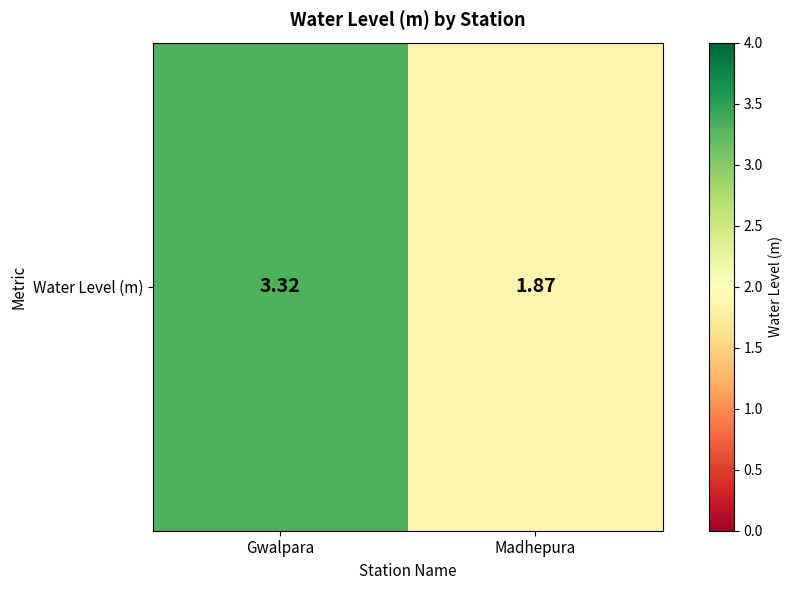

What is the maximum value shown in the chart?

3.3